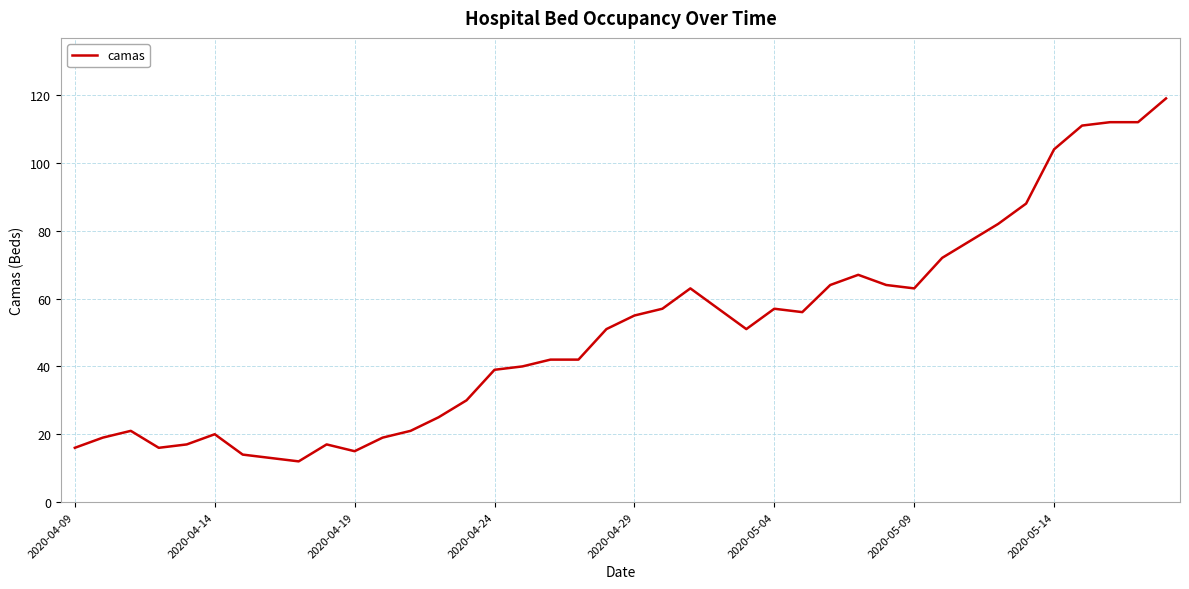

Is this an area chart (filled region under the line)?

No